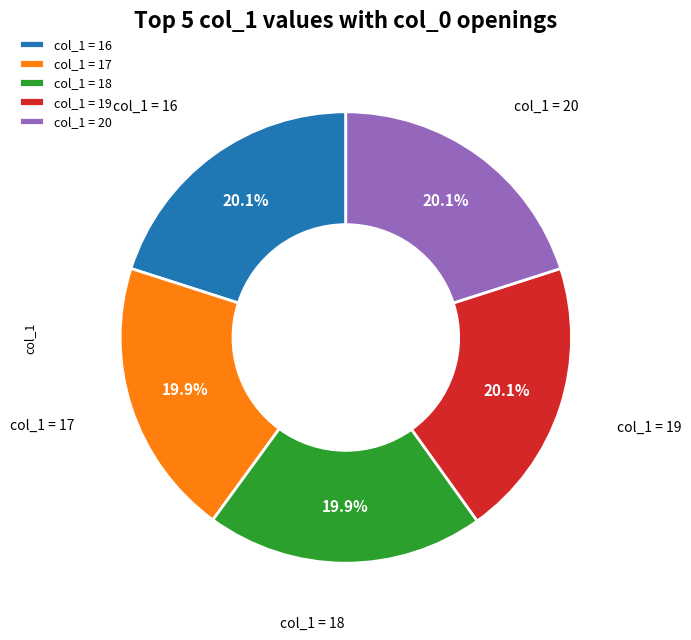

Is the sum of col_1 = 18 and col_1 = 19 greater than half?

No